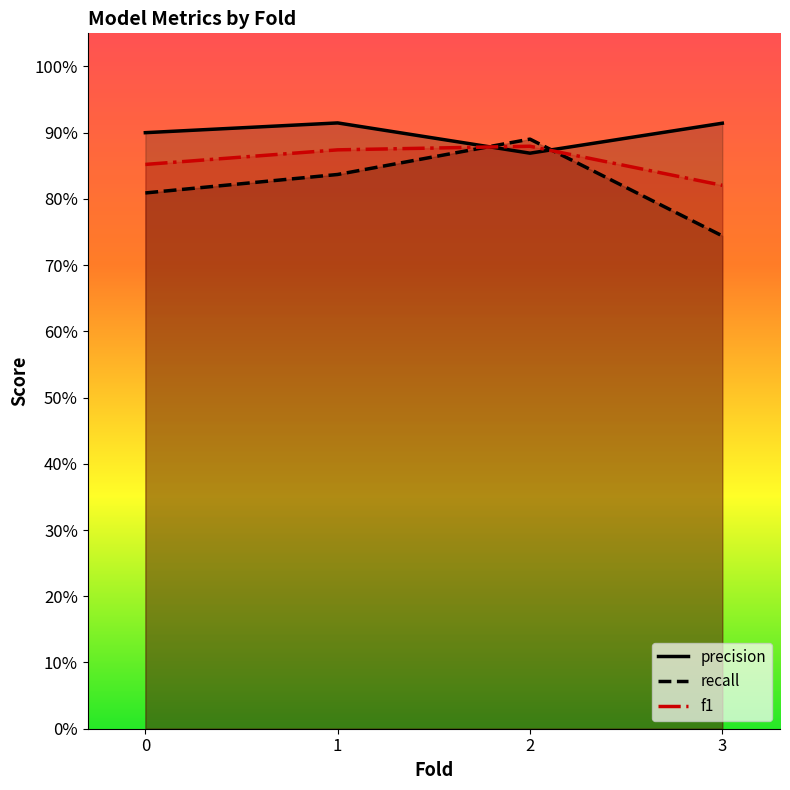

What is the spread (max minus min) of values at 1?

0.1